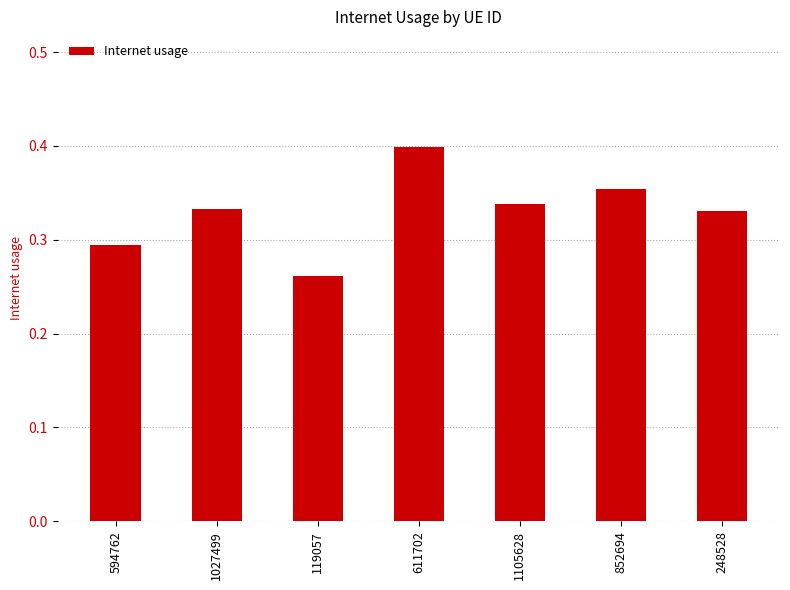

What is the change in value from 119057 to 1105628?

+0.1